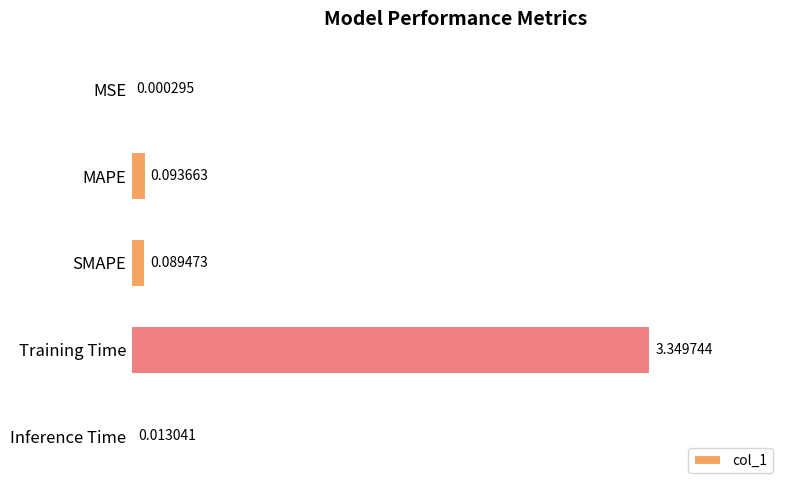

Where is the data nearest to the value 1?

MAPE